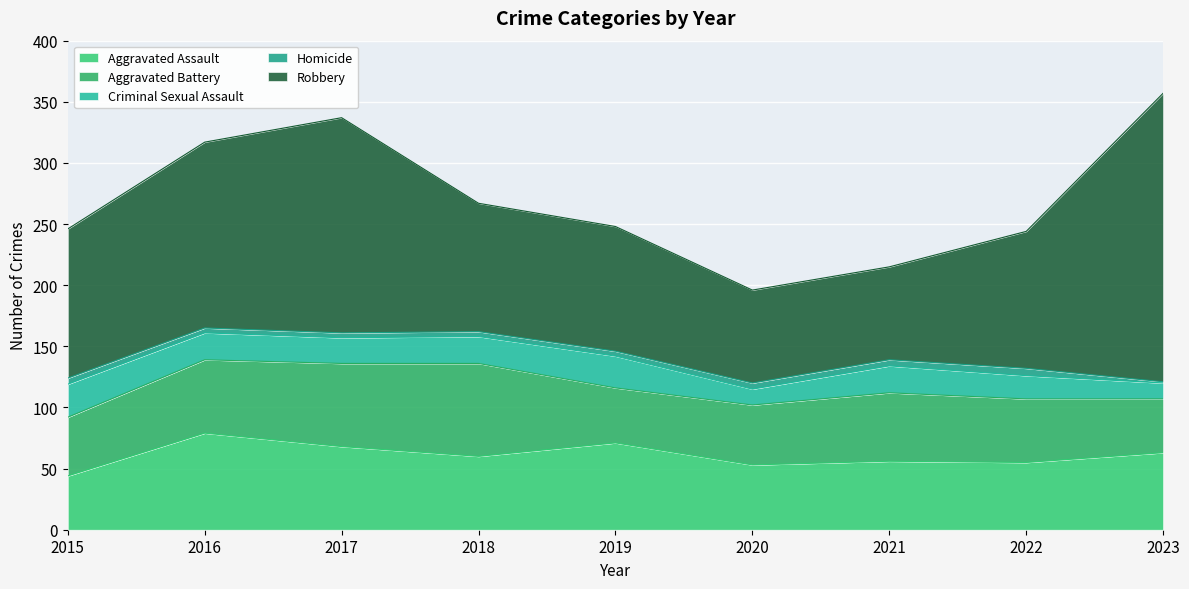

What is the value of the Aggravated Battery point at the 5th from the left?

45